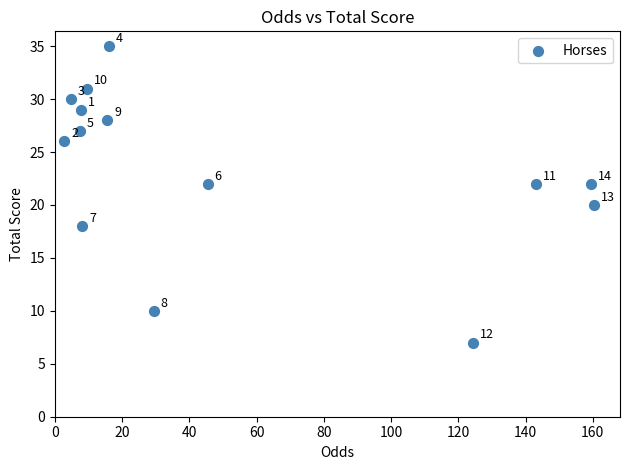

What is the range of Y values (max minus min)?

28